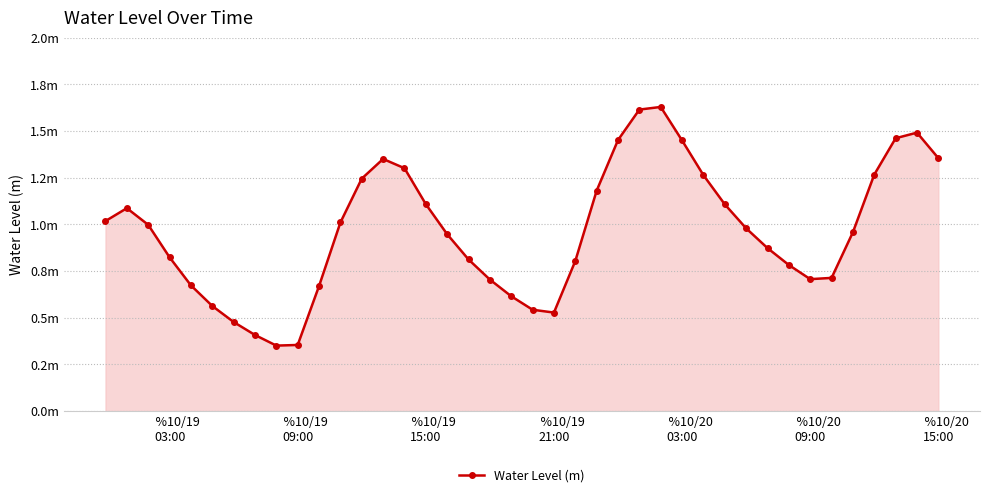

True or false: there are more than 0 points higher than both neighbors.

True